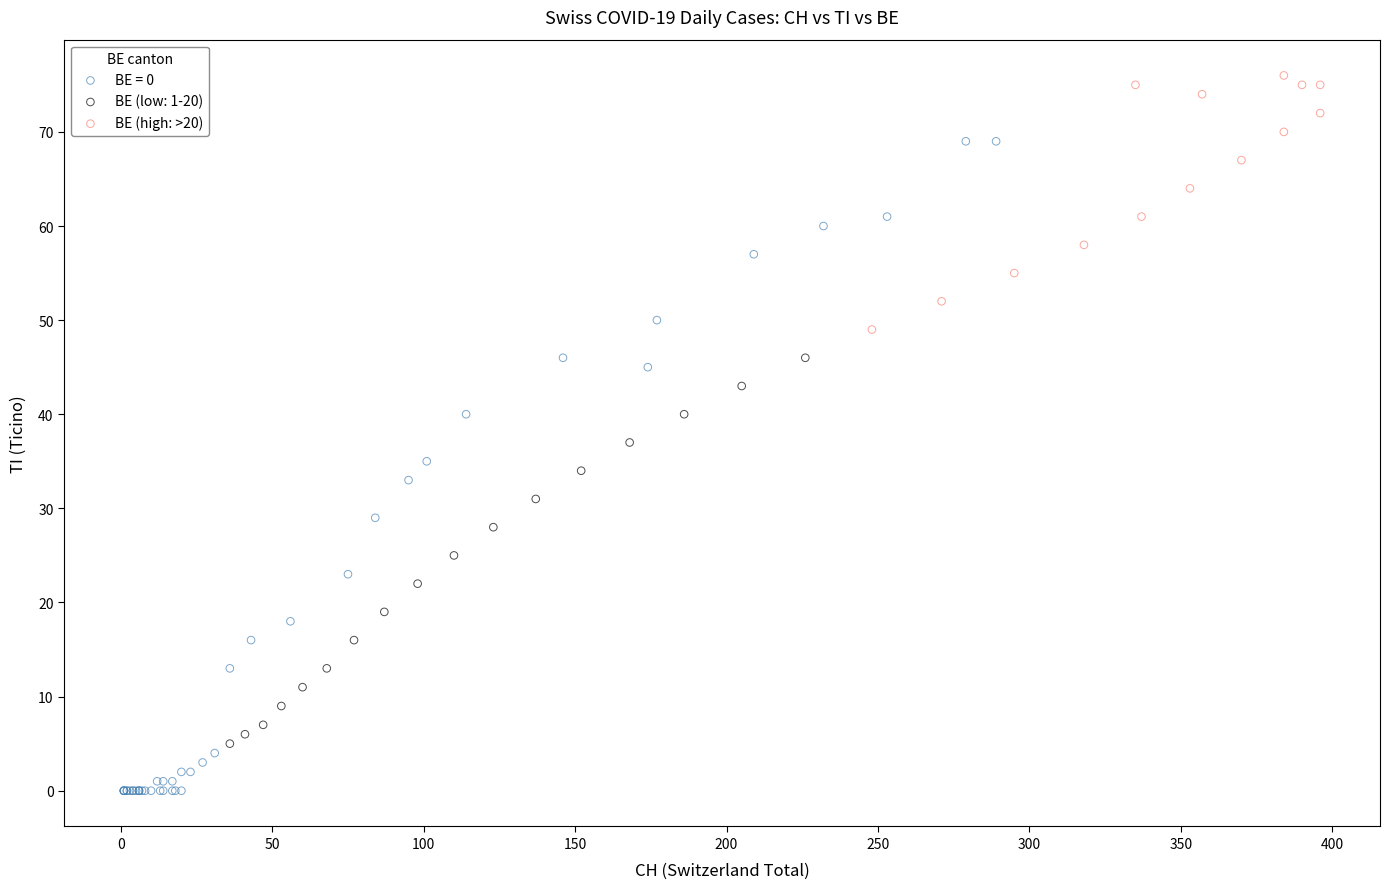

Which series reaches the minimum Y coordinate?

BE = 0